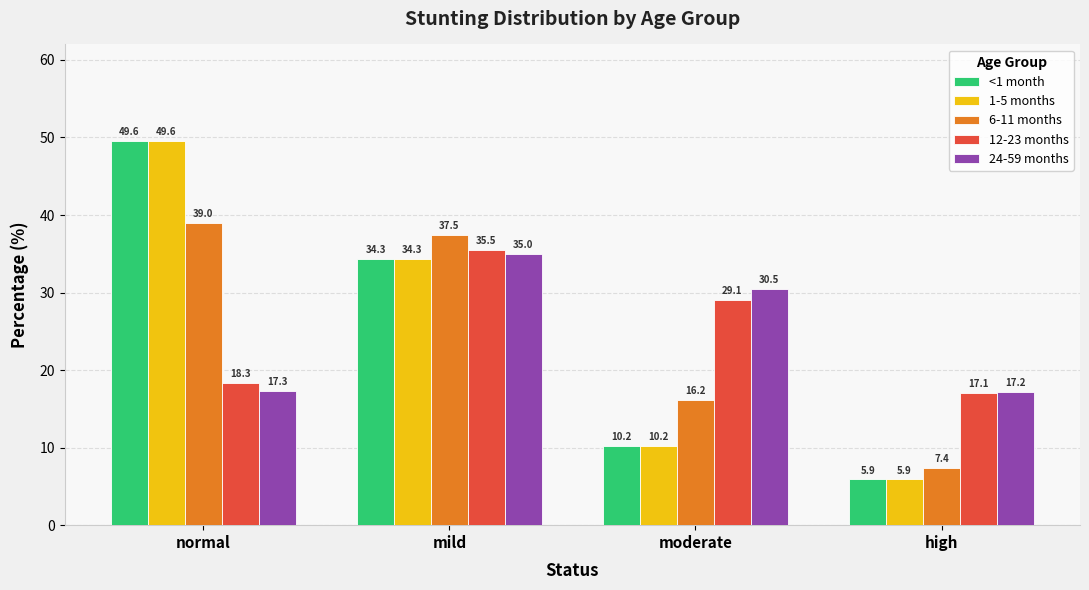

What is the spread (max minus min) of values at moderate?

20.3